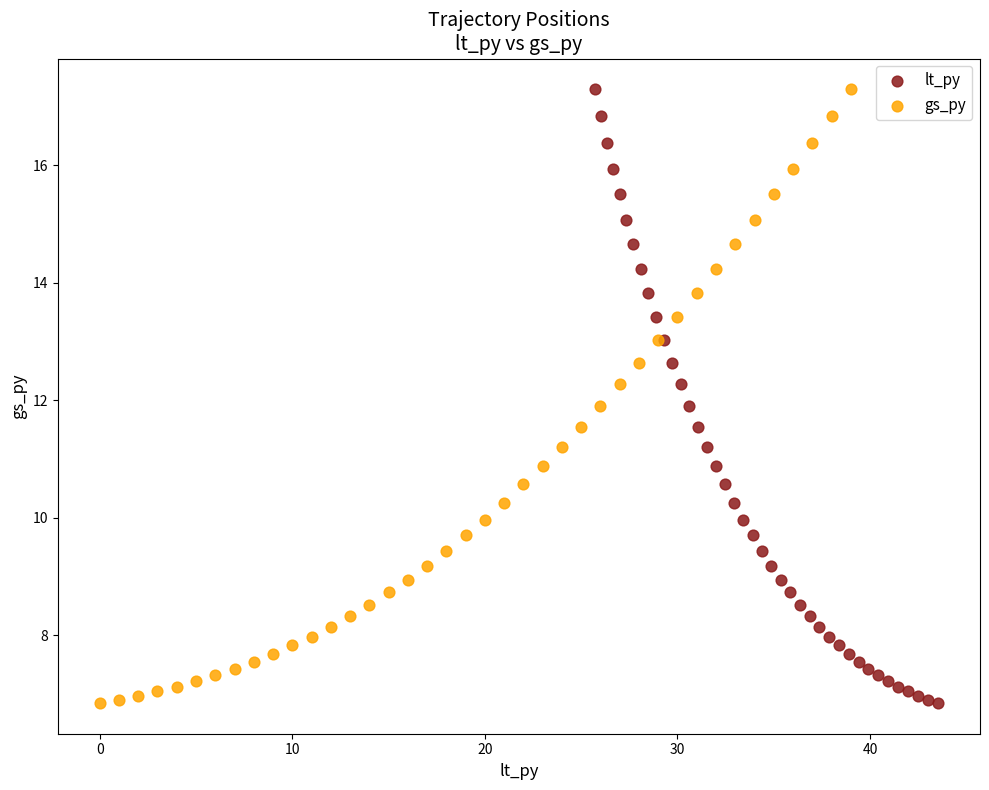

What are all the series names shown in the legend?

lt_py, gs_py